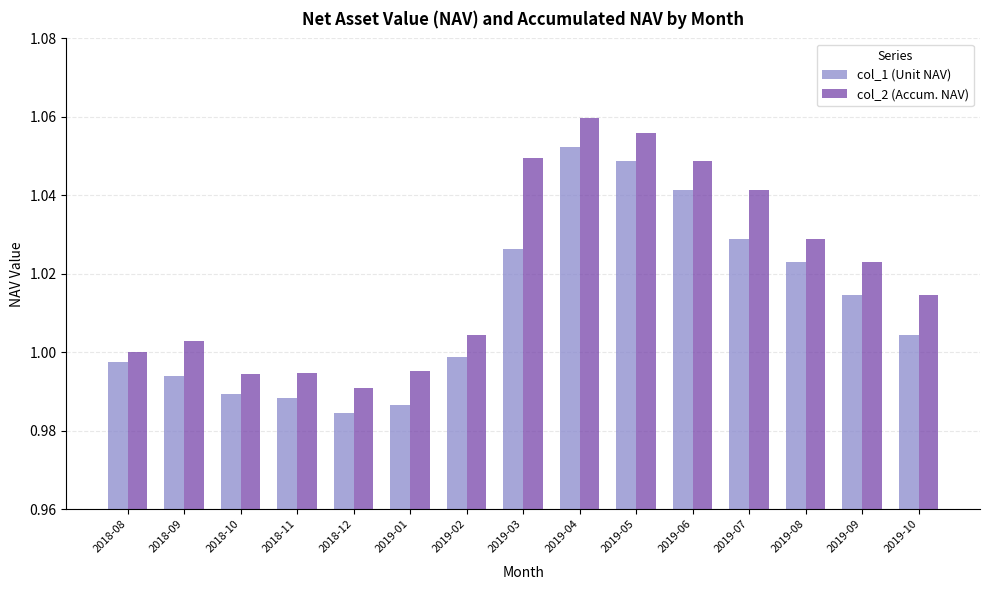

List the series in order of their overall mean, highest first.

col_2 (Accum. NAV), col_1 (Unit NAV)